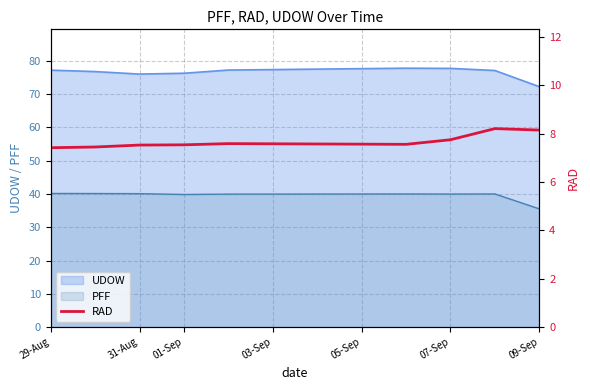

At which label is the value closest to 7?

29-Aug